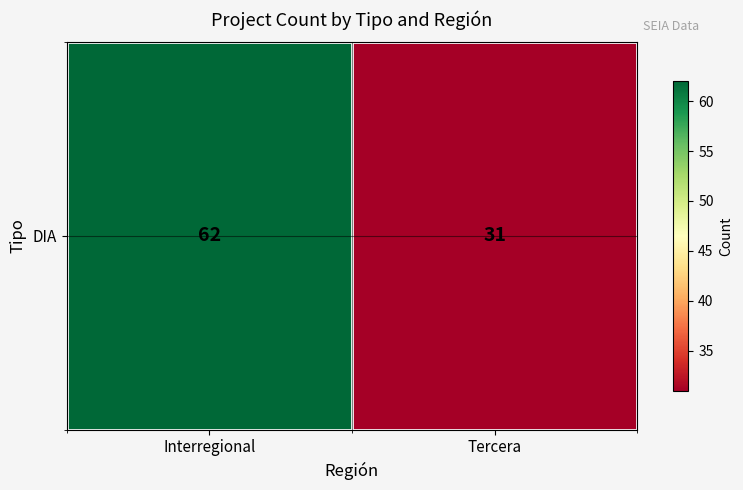

What is the smallest value displayed?

31